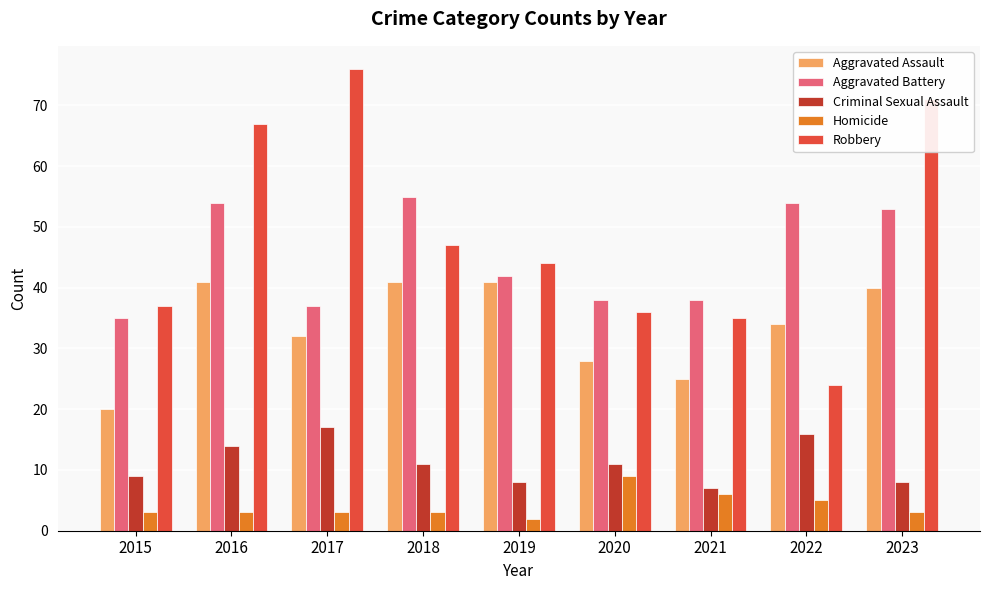

What is the average value of the Criminal Sexual Assault series?

11